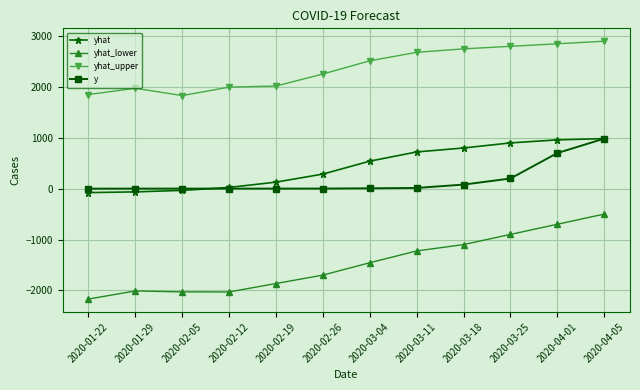

What is the difference between the second highest and second lowest values in the yhat_upper series?

998.7